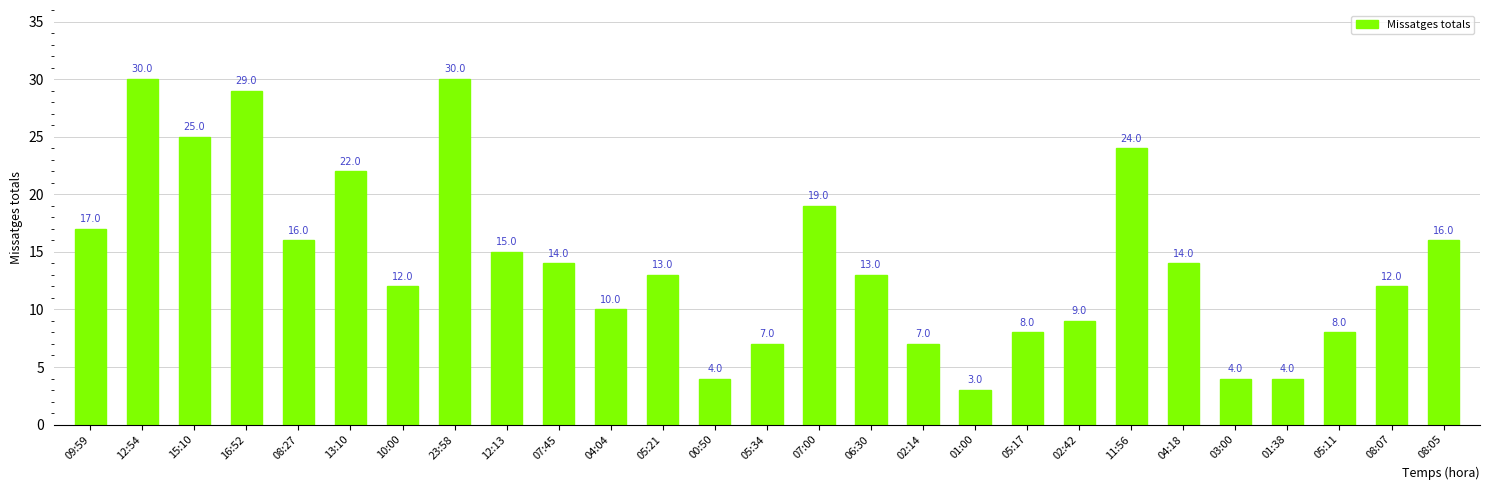

What is the greatest value displayed?

30